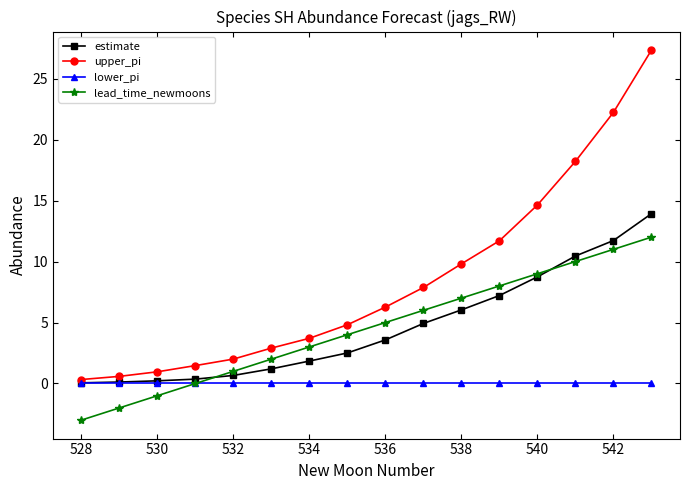

What is the value of the upper_pi point at the 8th from the left?

4.8